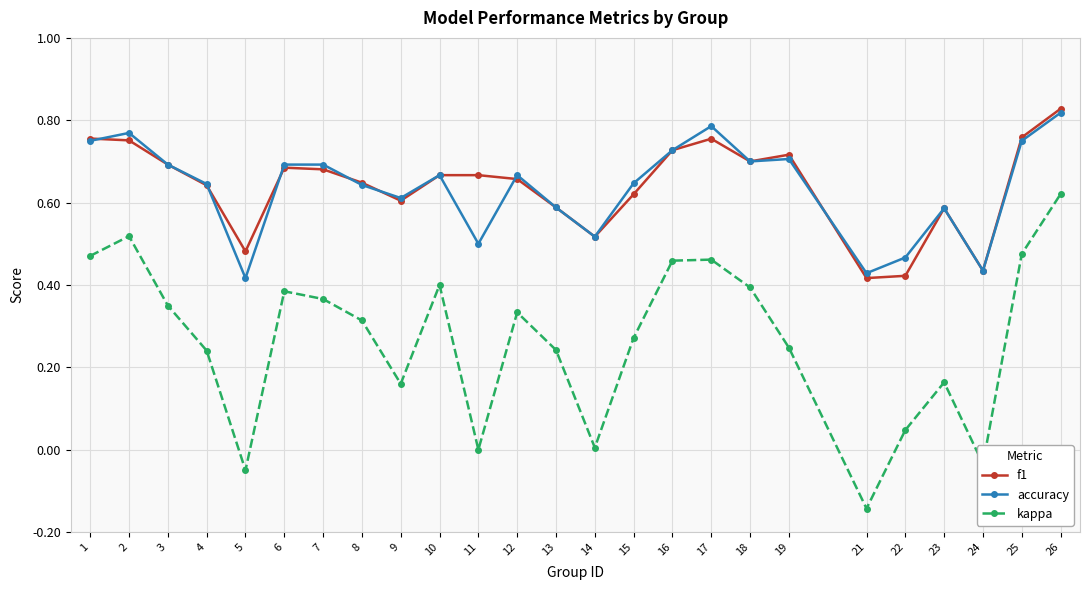

Which category has the highest value in the accuracy series?

26